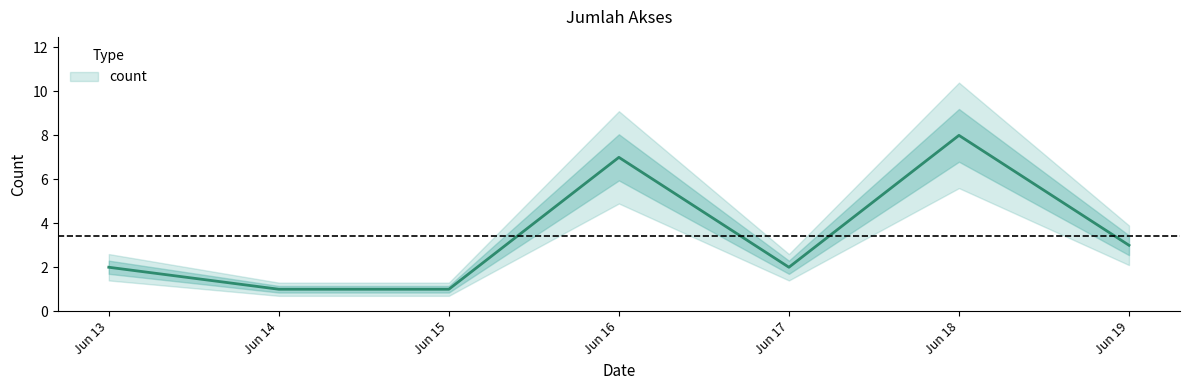

Which category has the highest value across all series?

Jun 18